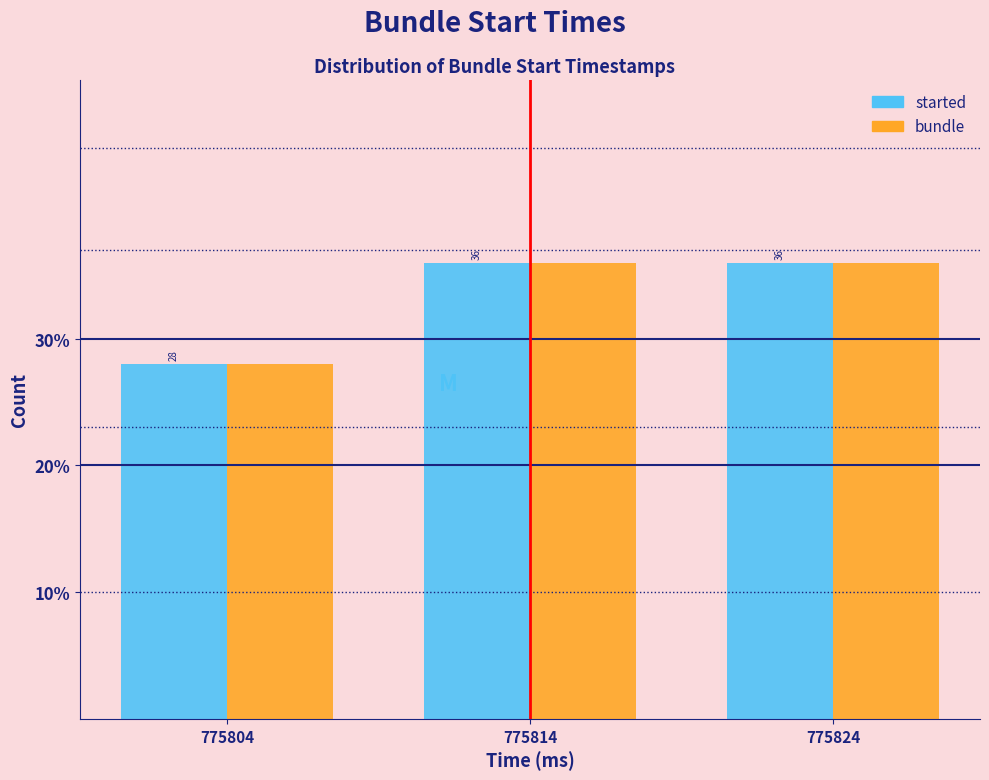

Reading left to right, extract all data points from this chart.

started: 28.0	36.0	36.0
bundle: 28.0	36.0	36.0